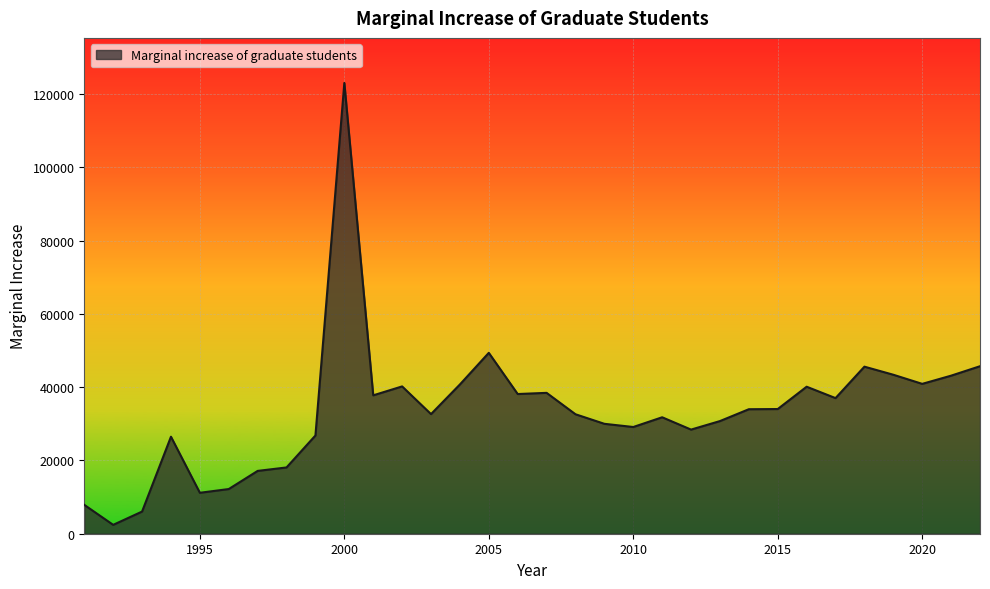

What is the greatest value displayed?

123030